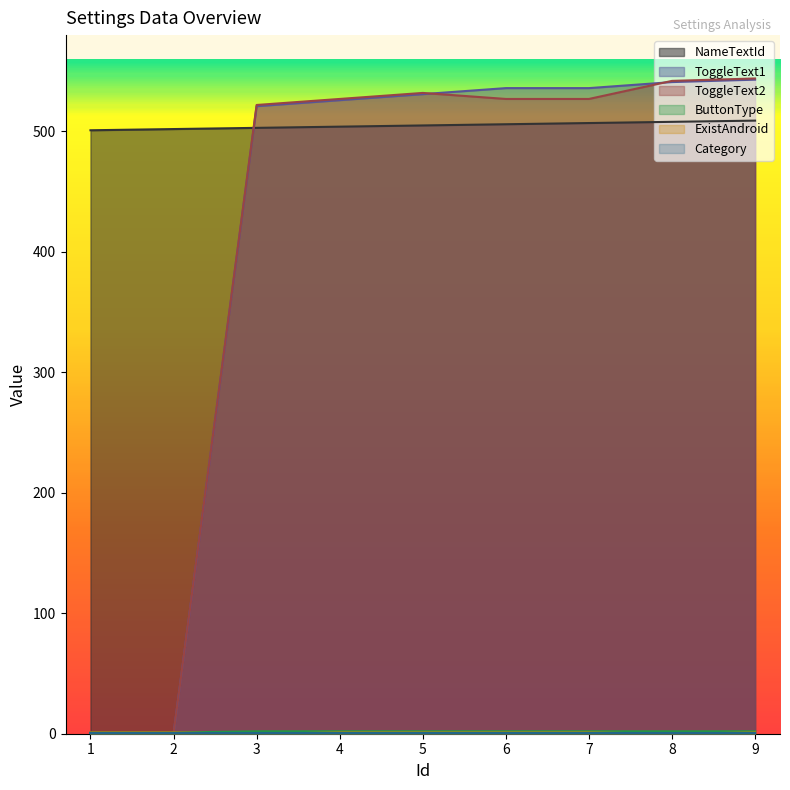

What is the approximate value of ToggleText2 at 7?

527